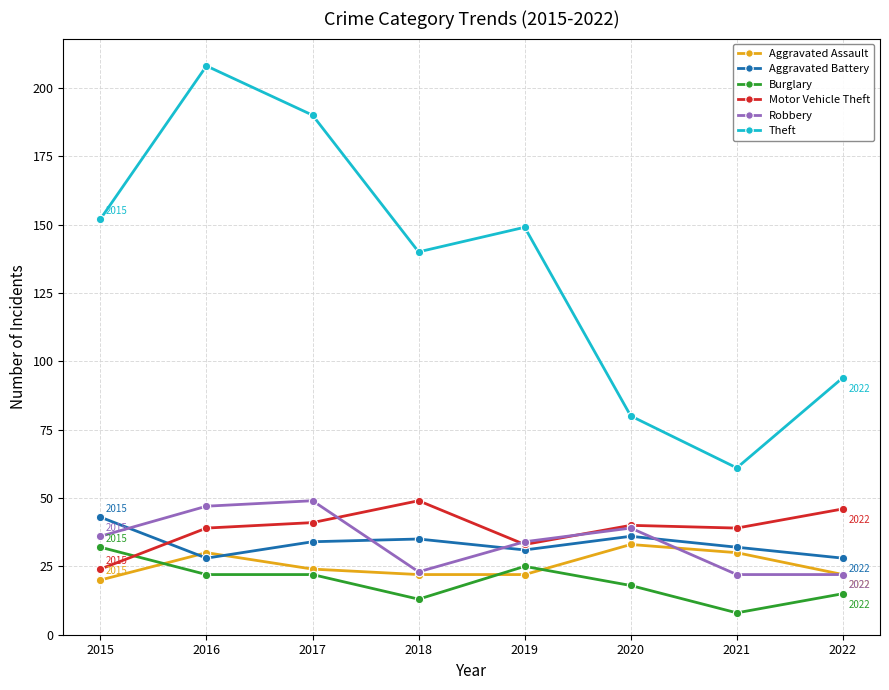

Between 2017 and 2020, which series saw the biggest shift?

Theft